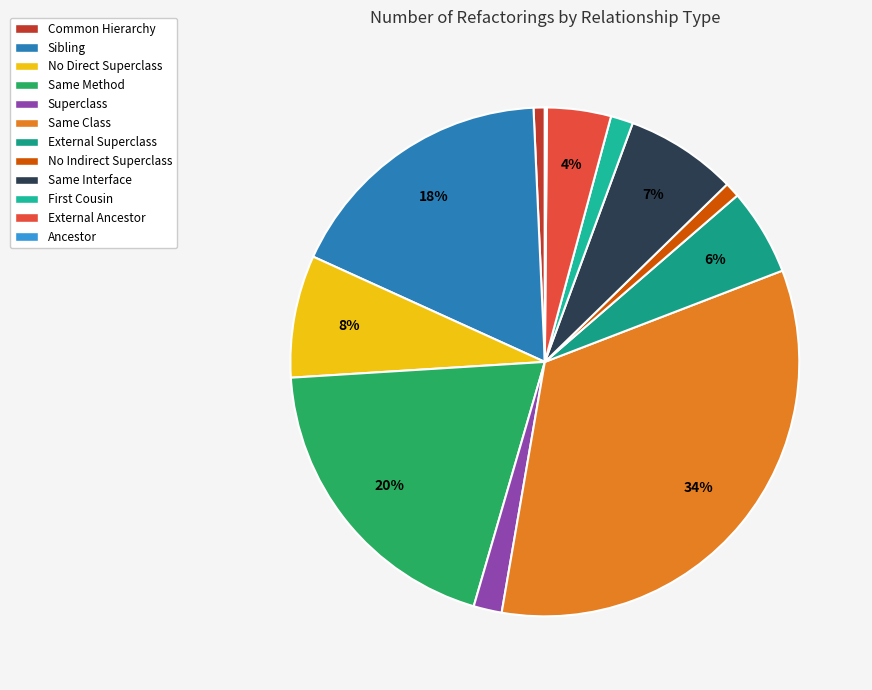

What percentage is NOT represented by No Direct Superclass?

92.2%